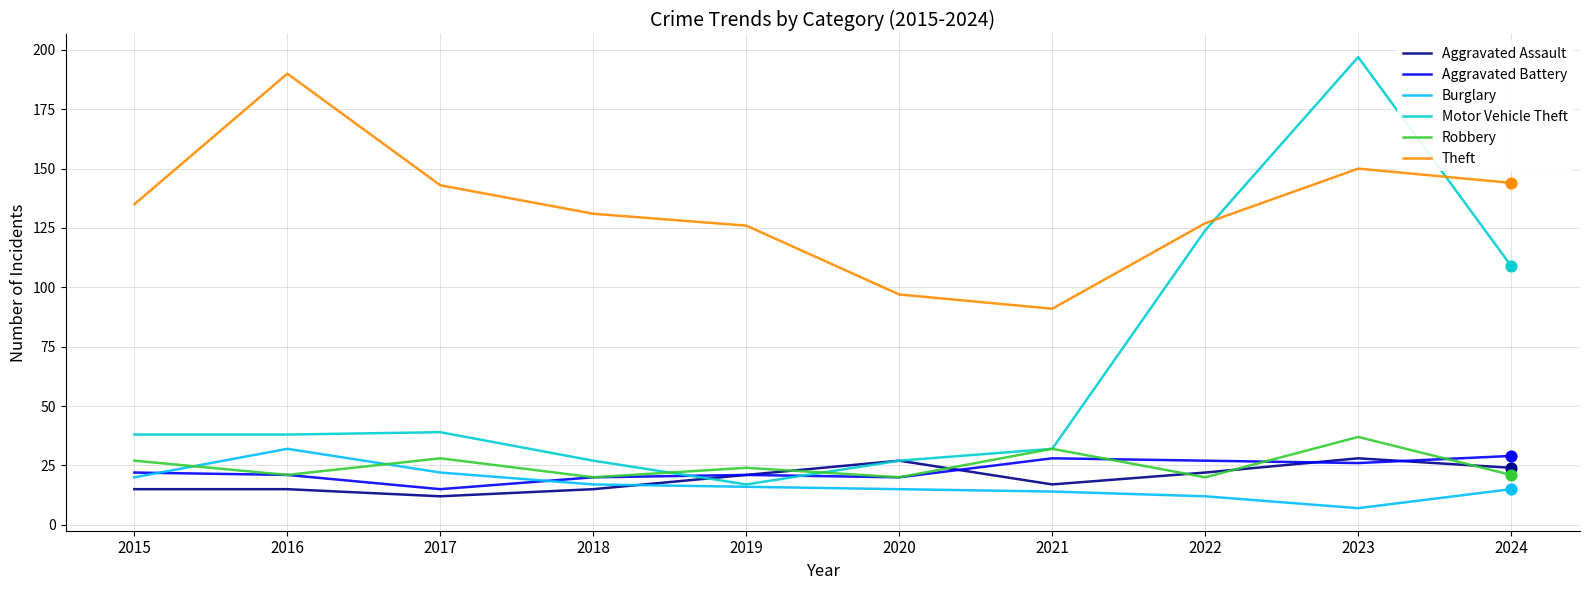

What are all the series names shown in the legend?

Aggravated Assault, Aggravated Battery, Burglary, Motor Vehicle Theft, Robbery, Theft